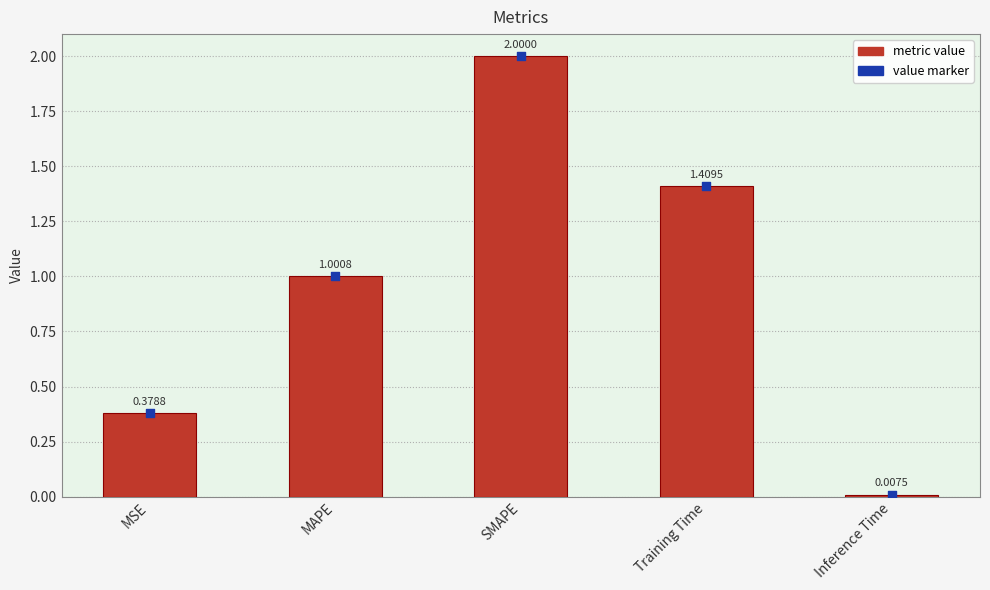

Which series reaches the maximum Y coordinate?

col_1